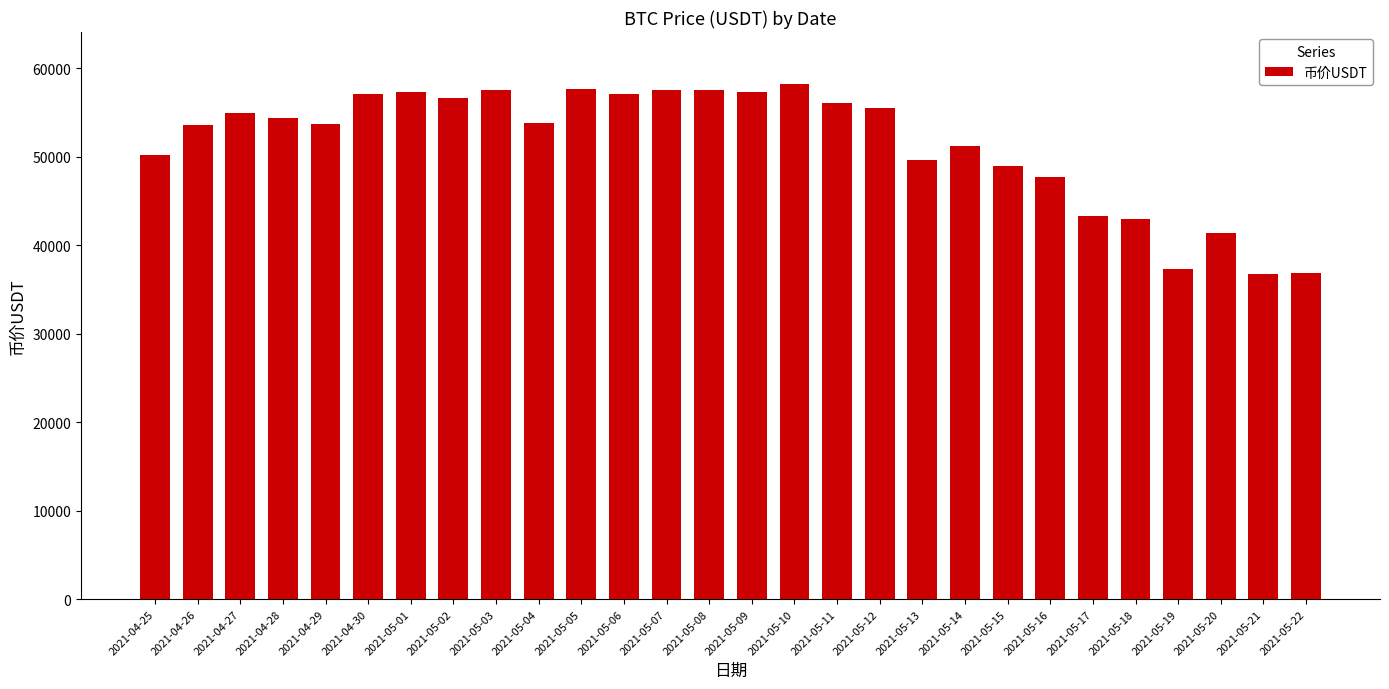

What is the label of the 2nd bar from the right?

2021-05-21